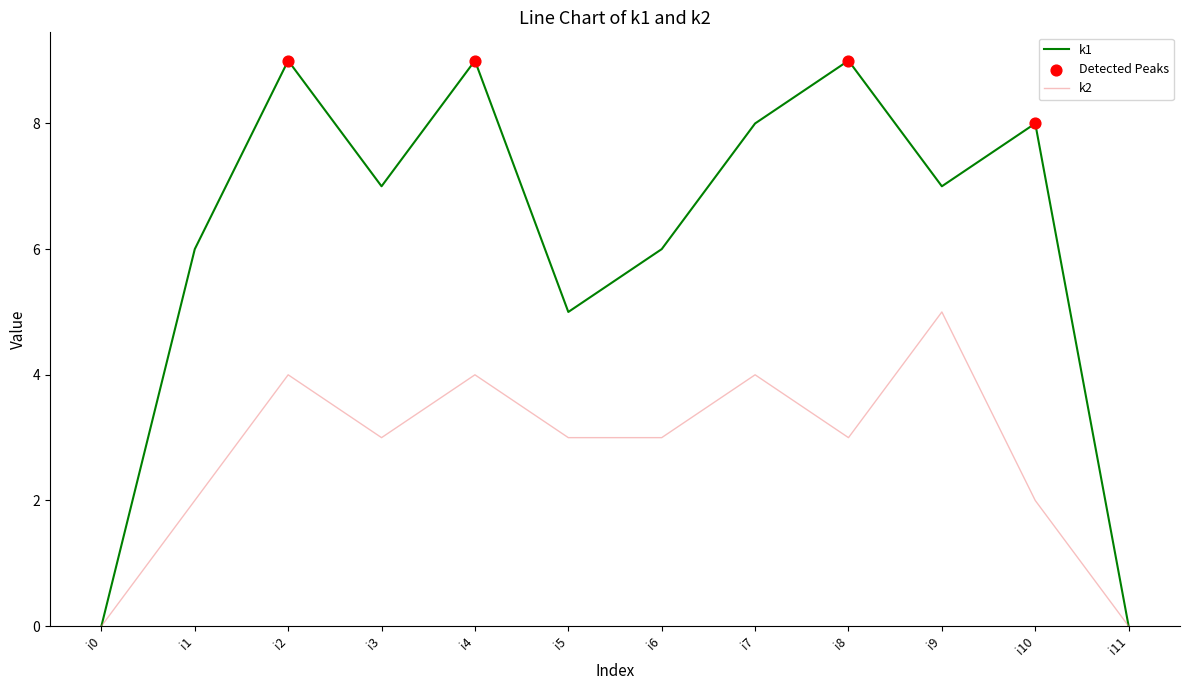

Is the value of k1 at i3 greater than the value of k2 at i1?

Yes